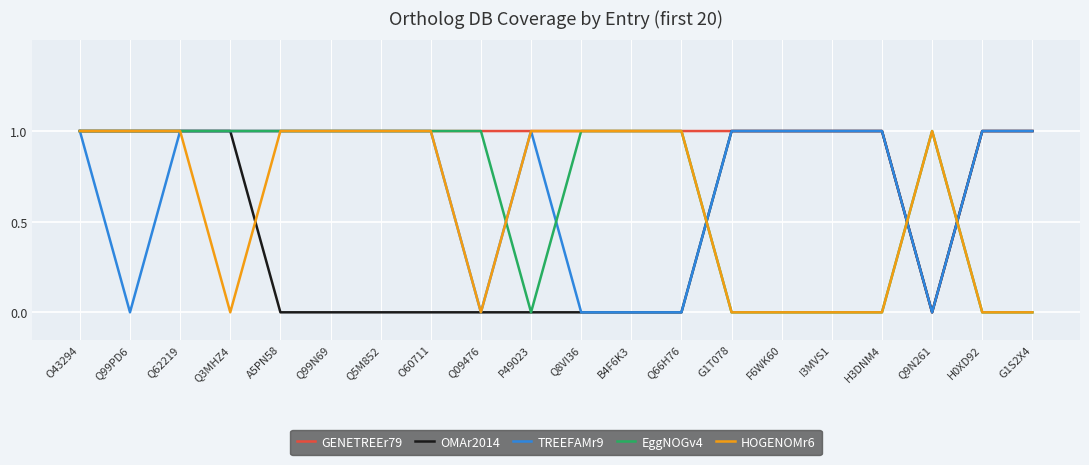

What is the label of the 8th point from the right?

Q66H76